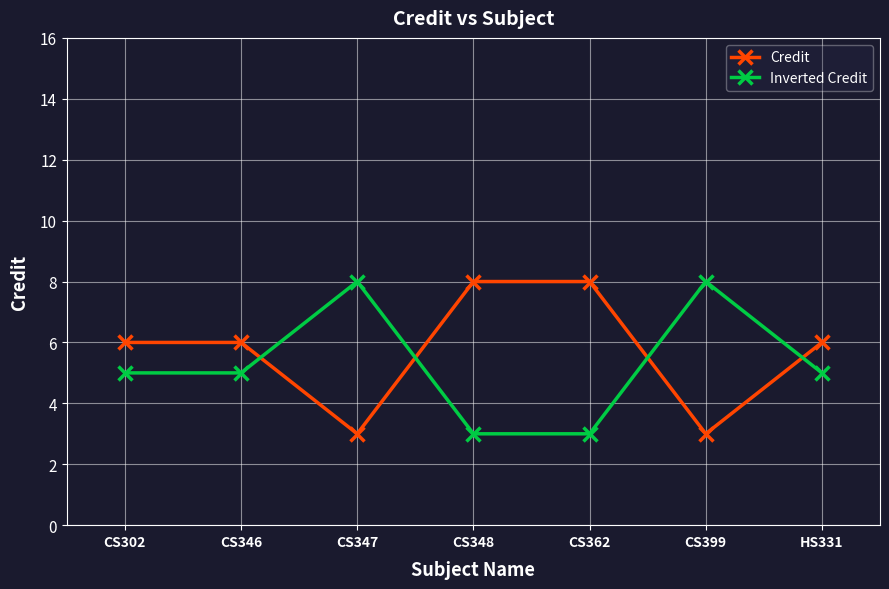

What is the spread (max minus min) of values at CS399?

5